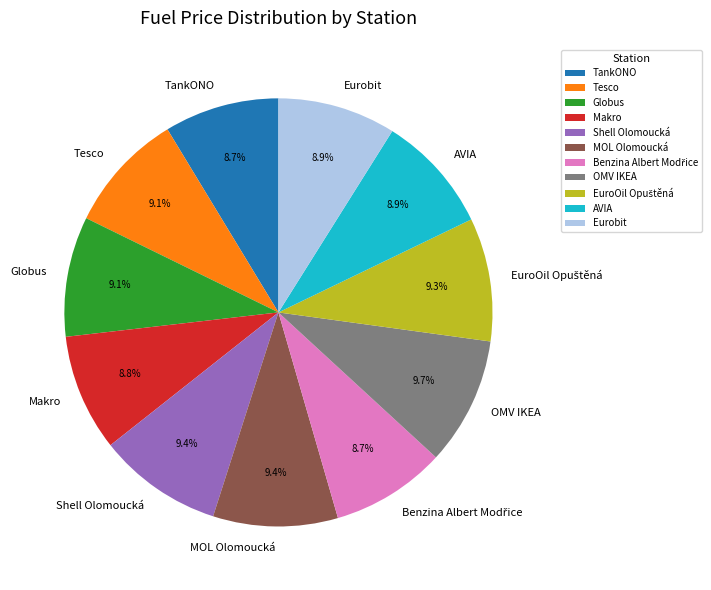

What percentage is NOT represented by AVIA?

91.1%